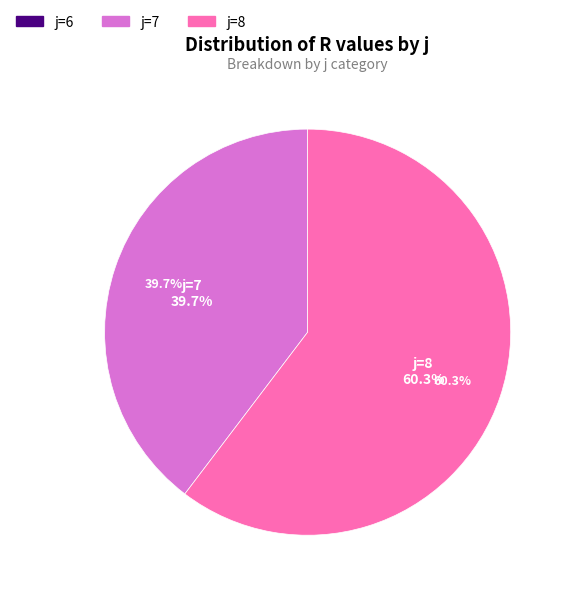

True or false: 7 accounts for 40% of the total.

True